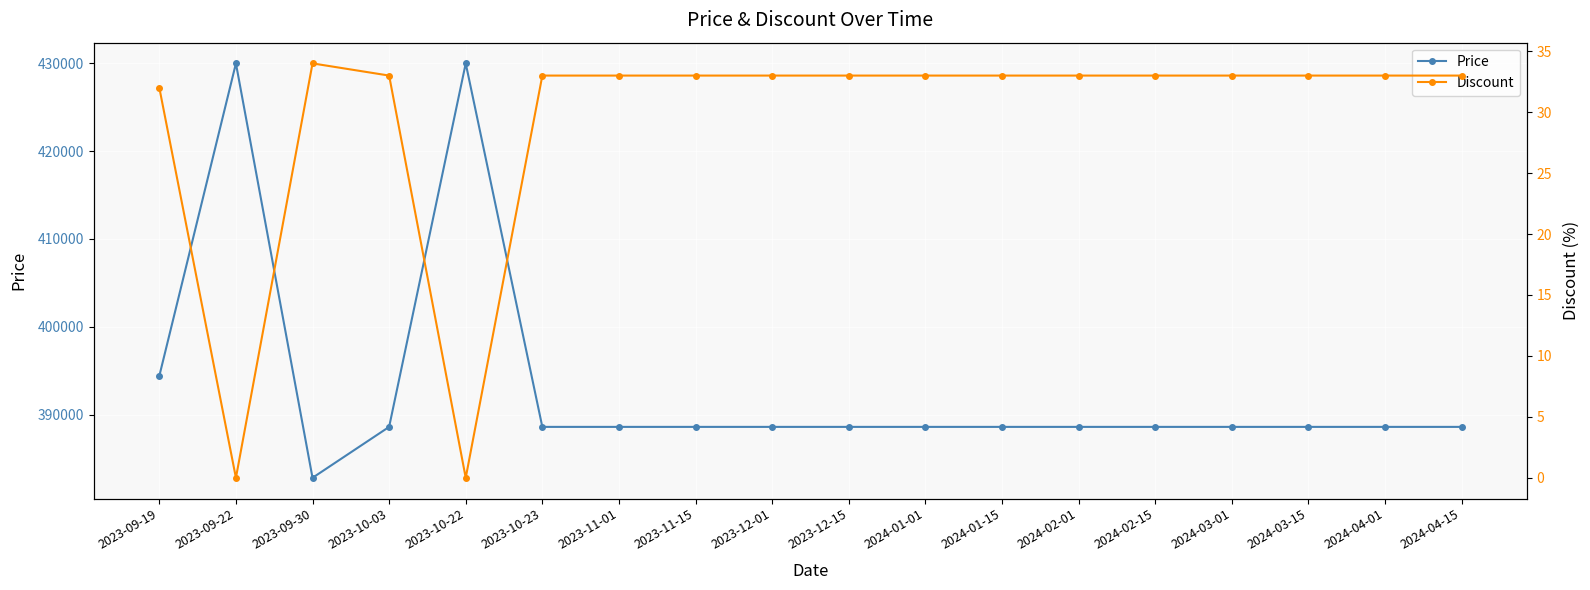

What is the spread (max minus min) of values at 2023-10-03?

388567